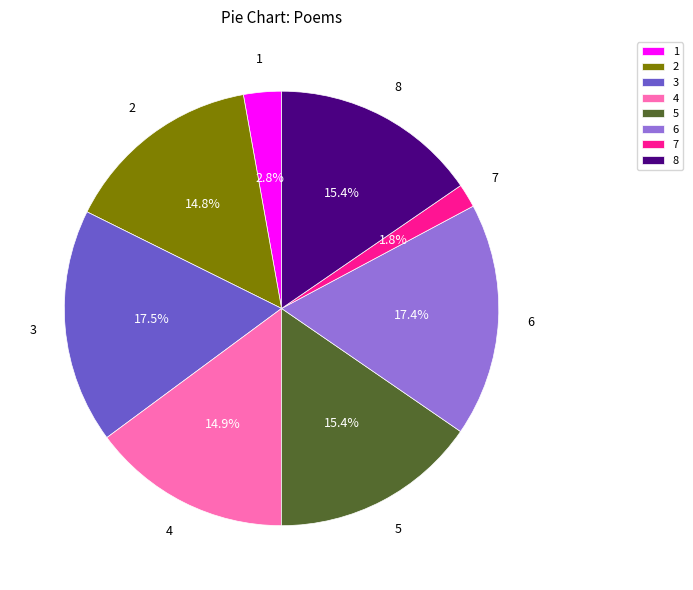

Approximately how many times larger is the value at 2 compared to 4?

1.0